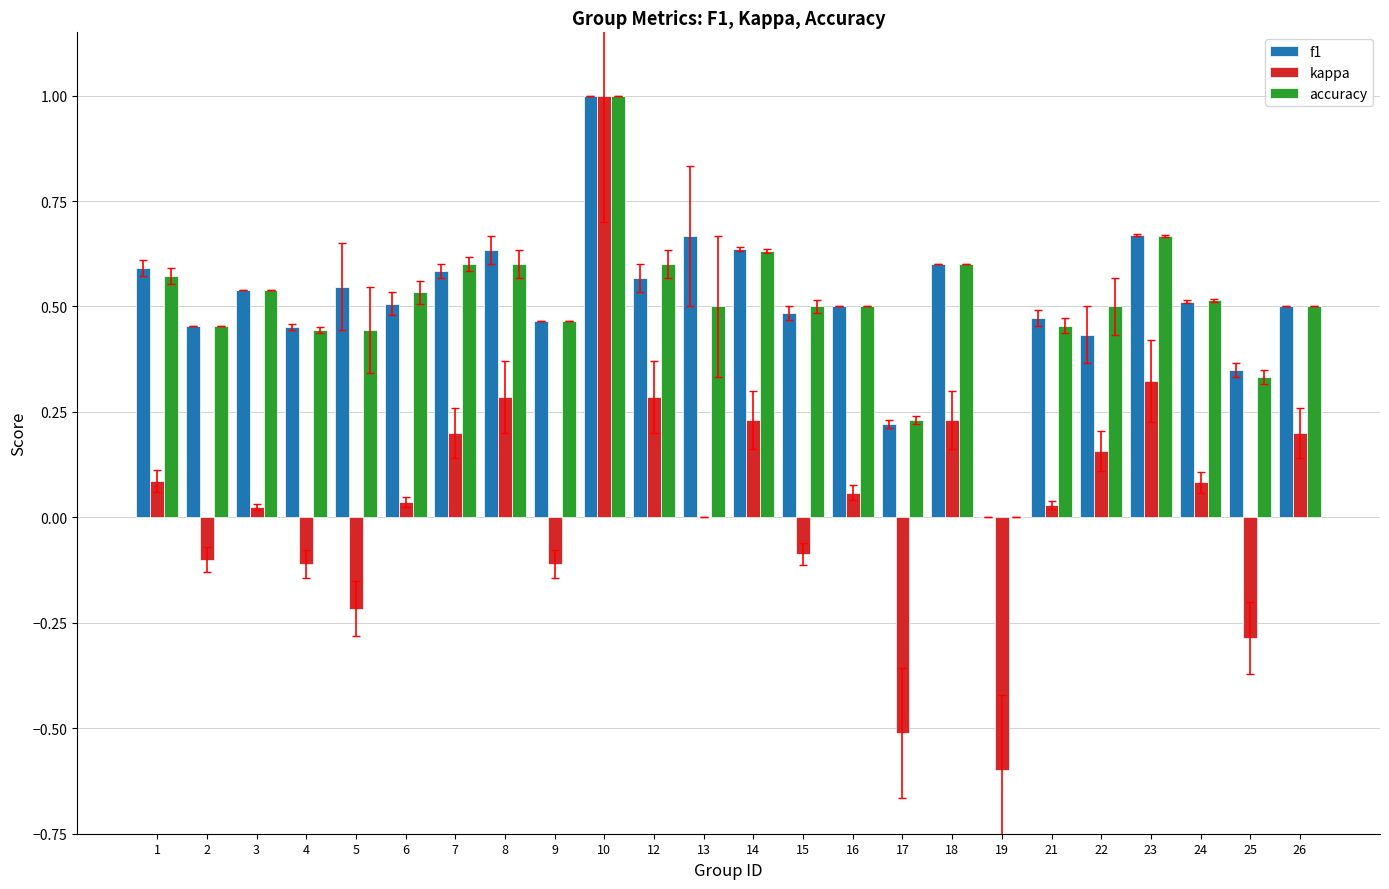

What is the maximum value for kappa?

1.0